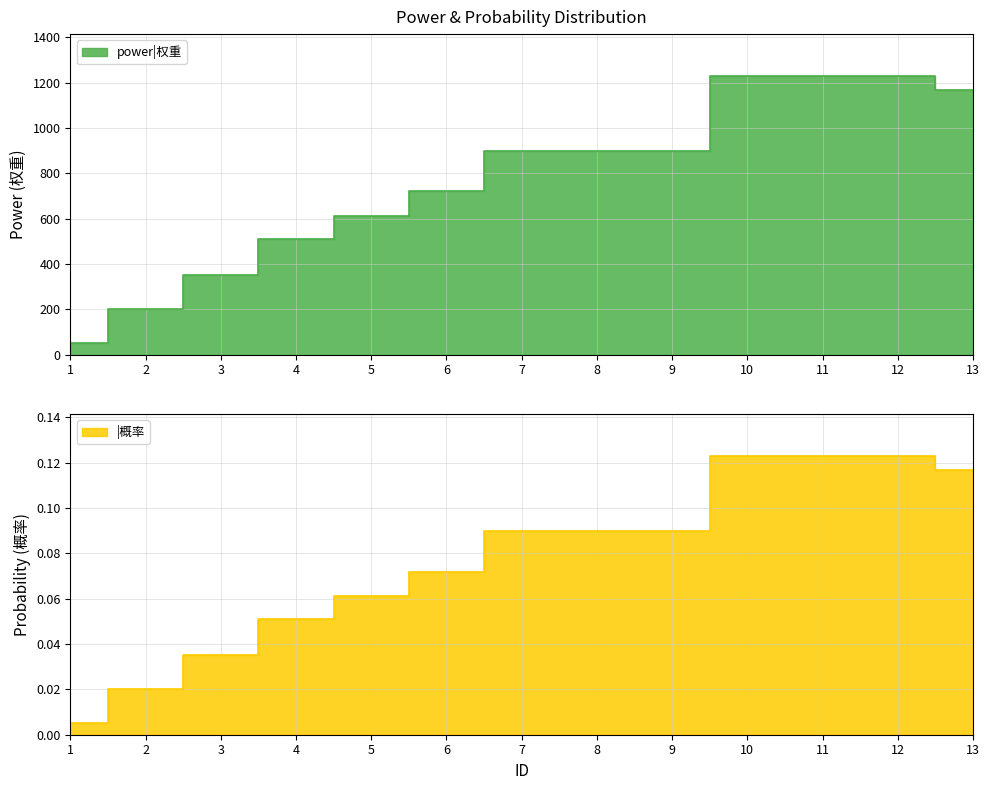

Reading right to left, list all the values displayed in this chart.

power|权重: 13=1170.0	12=1230.0	11=1230.0	10=1230.0	9=900.0	8=900.0	7=900.0	6=720.0	5=610.0	4=510.0	3=350.0	2=200.0	1=50.0
|概率: 13=0.1	12=0.1	11=0.1	10=0.1	9=0.1	8=0.1	7=0.1	6=0.1	5=0.1	4=0.1	3=0.0	2=0.0	1=0.0